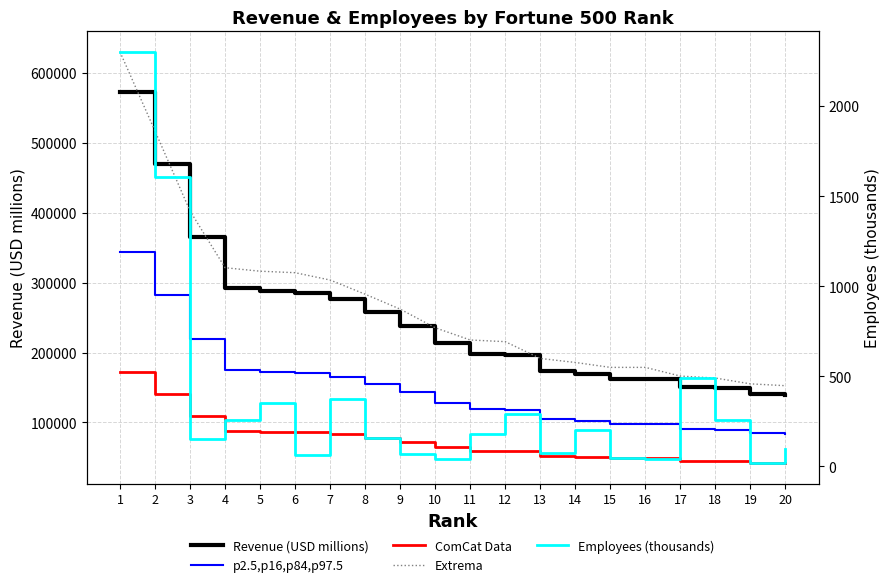

Which series has the largest range (max minus min)?

Extrema